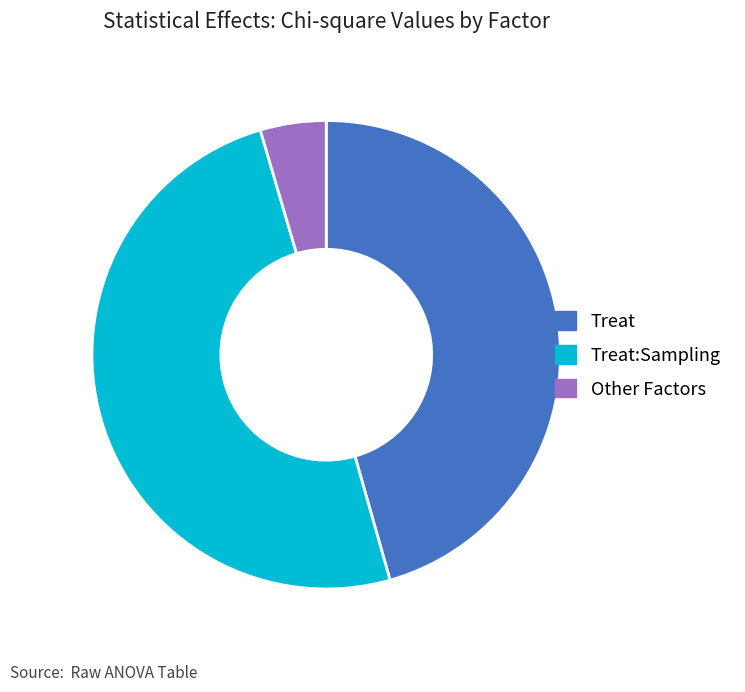

True or false: Treat:Sampling accounts for 60% of the total.

False